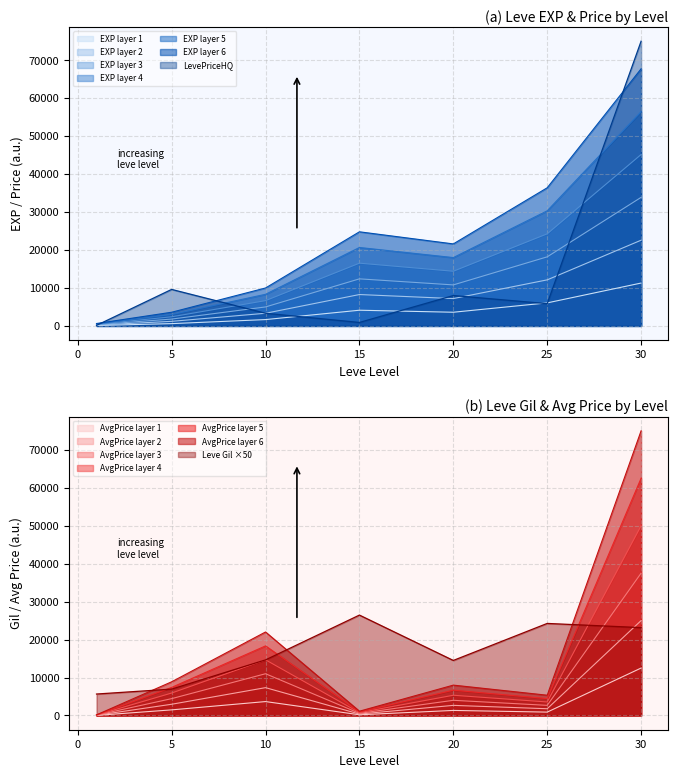

What is the total value across all series at 1?

5923.5